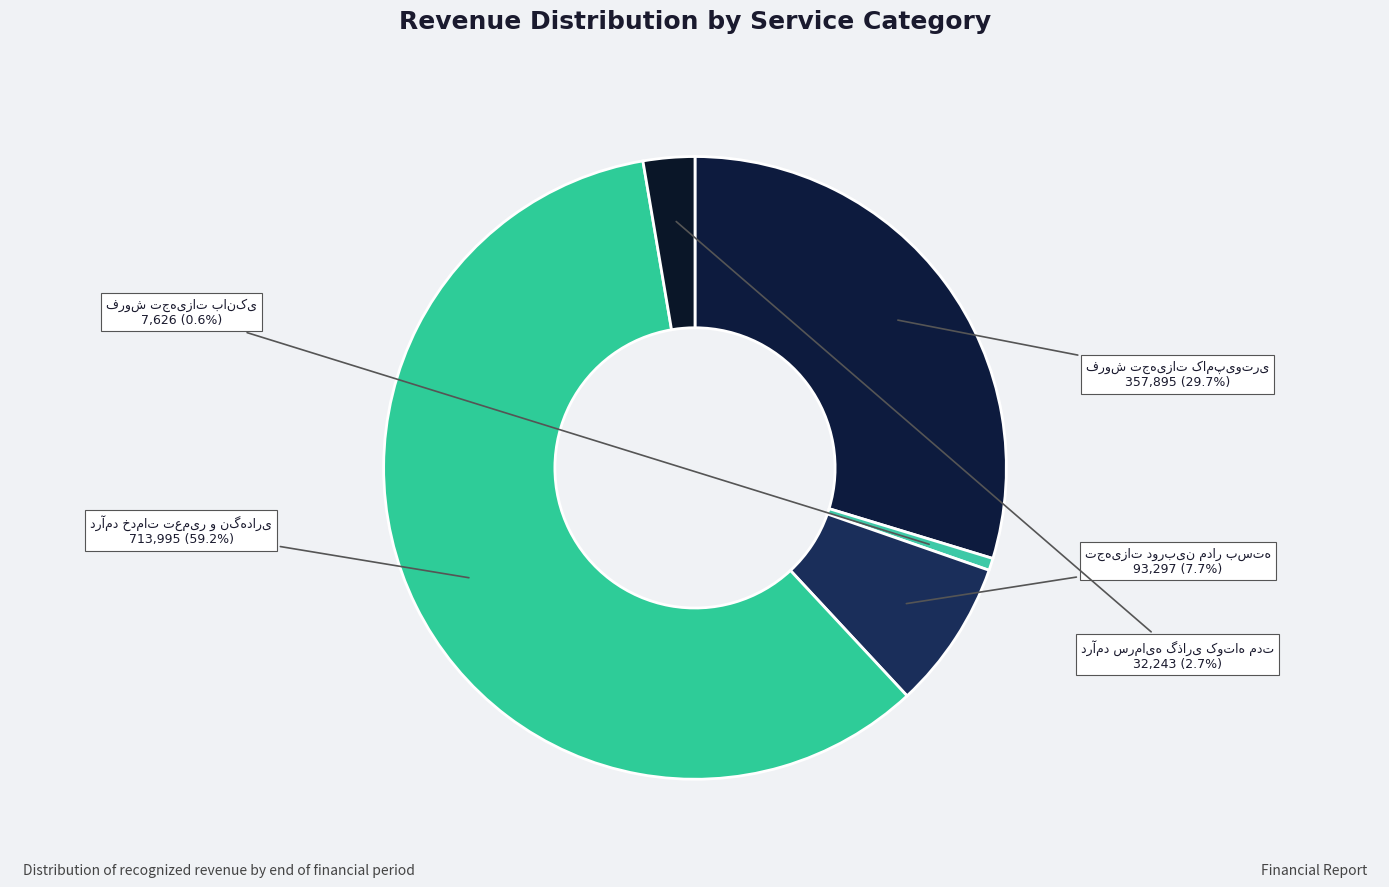

To the nearest percent, what is the difference between the largest and smallest slice percentages?

59%